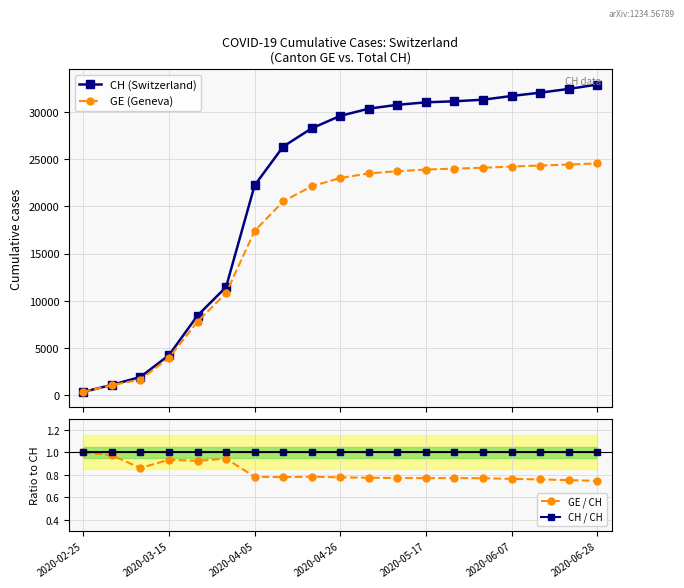

How many lines are shown in the chart?

4